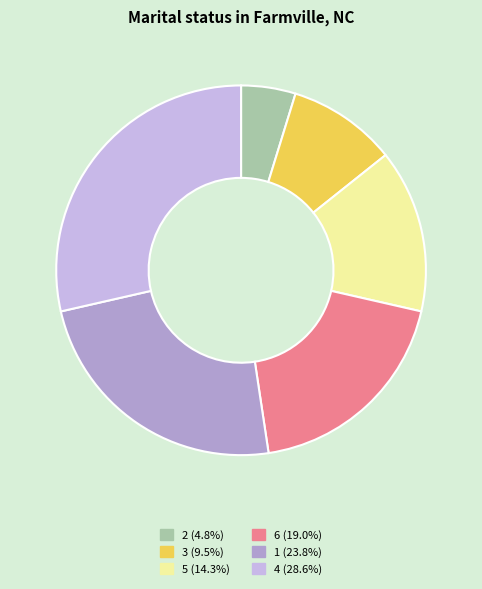

The 6 slice represents 11% of the pie. True or false?

False